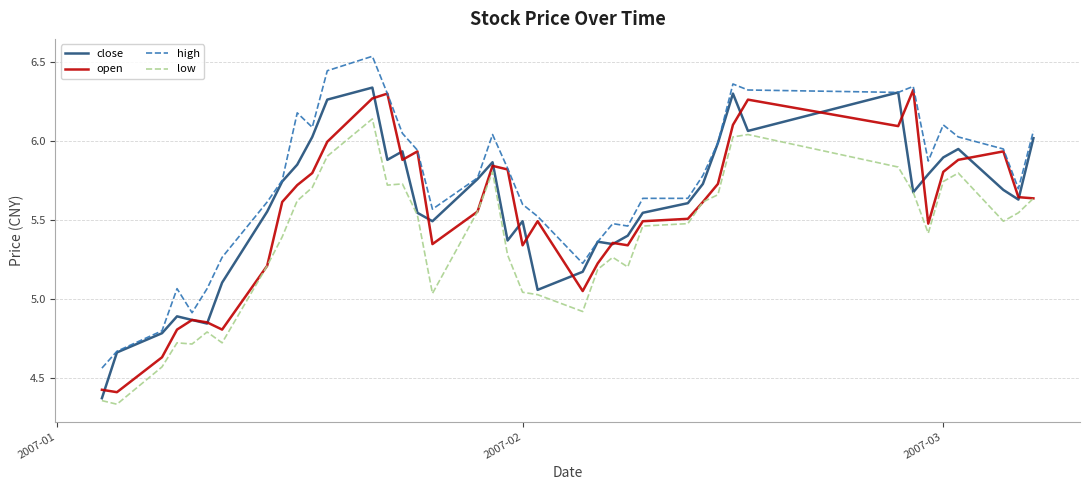

How many lines are shown in the chart?

4